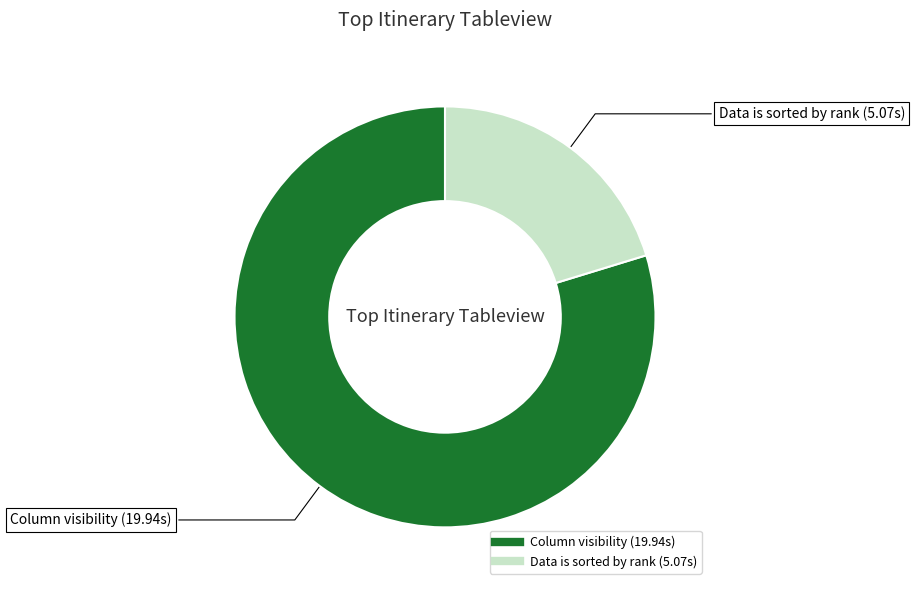

Approximately how many times larger is the value at Column visibility compared to Data is sorted by rank?

3.9